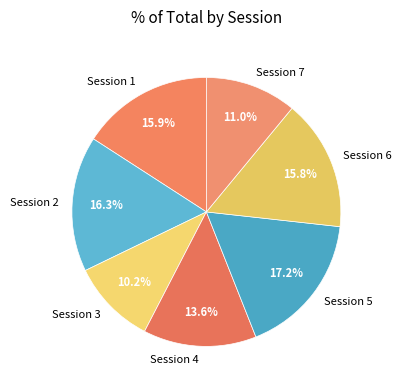

Does any single category account for the majority?

No